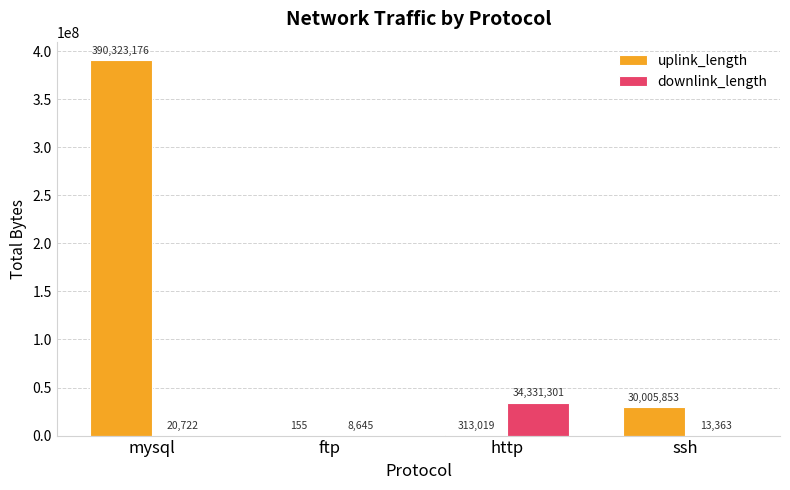

What is the highest value of the downlink_length series?

34331301